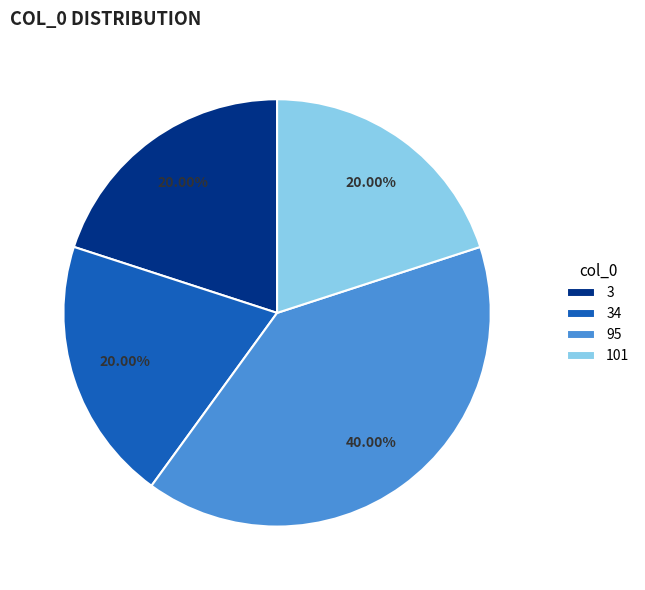

What is the largest slice in the pie chart?

95